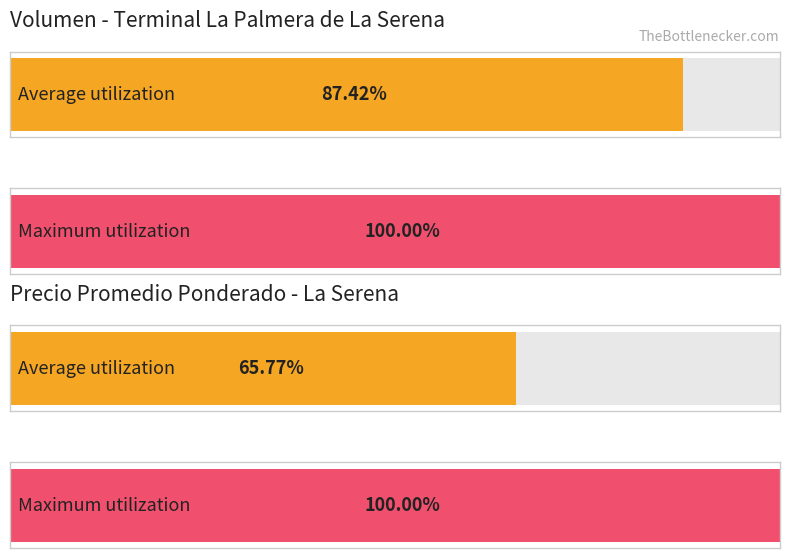

Which has a higher value, 1267 or 1400?

1400